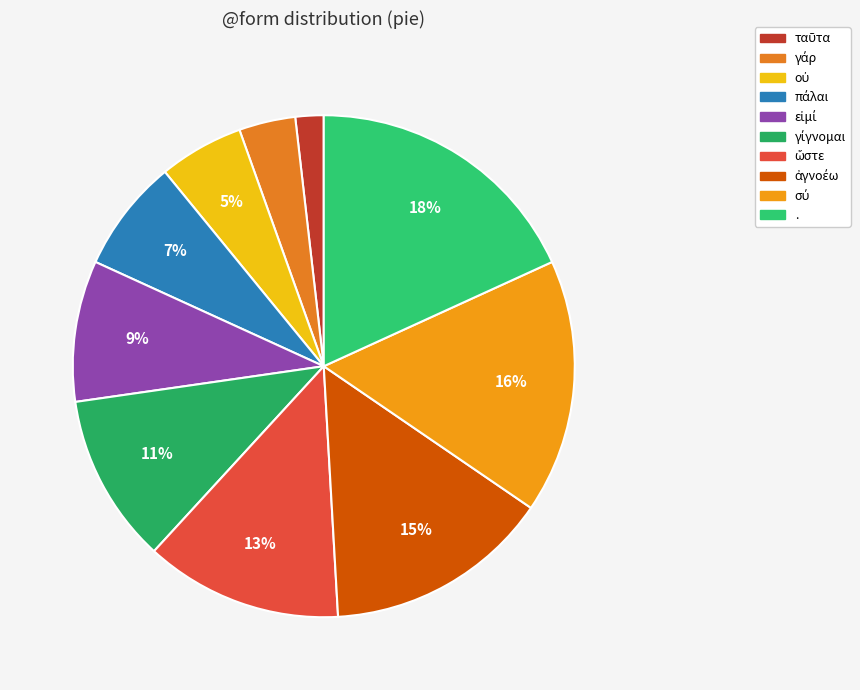

Combined, what portion of the pie is εἰμί and ταῦτα?

10.9%